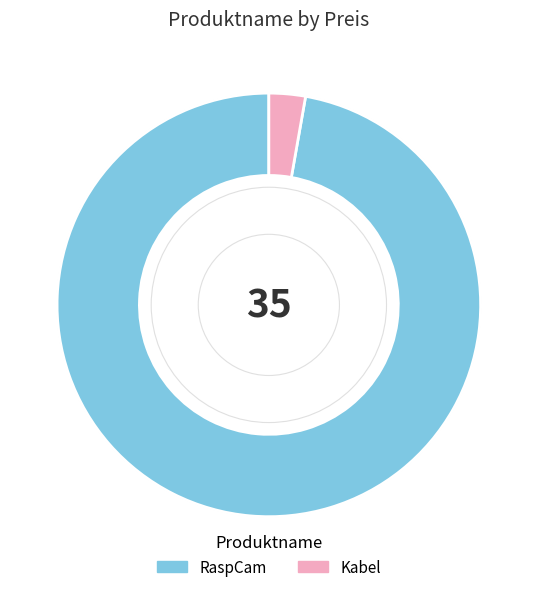

Combined, do Kabel and RaspCam account for over 50%?

Yes